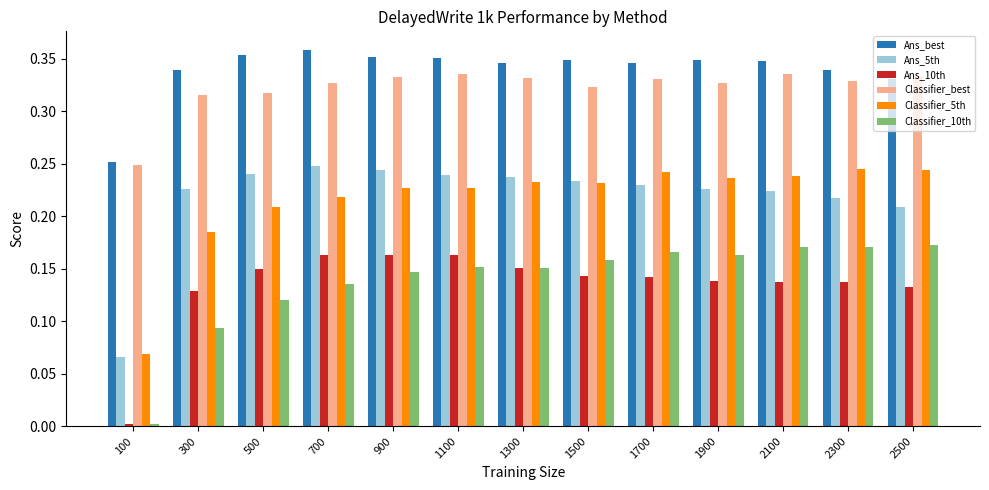

How many bars are there in total?

78